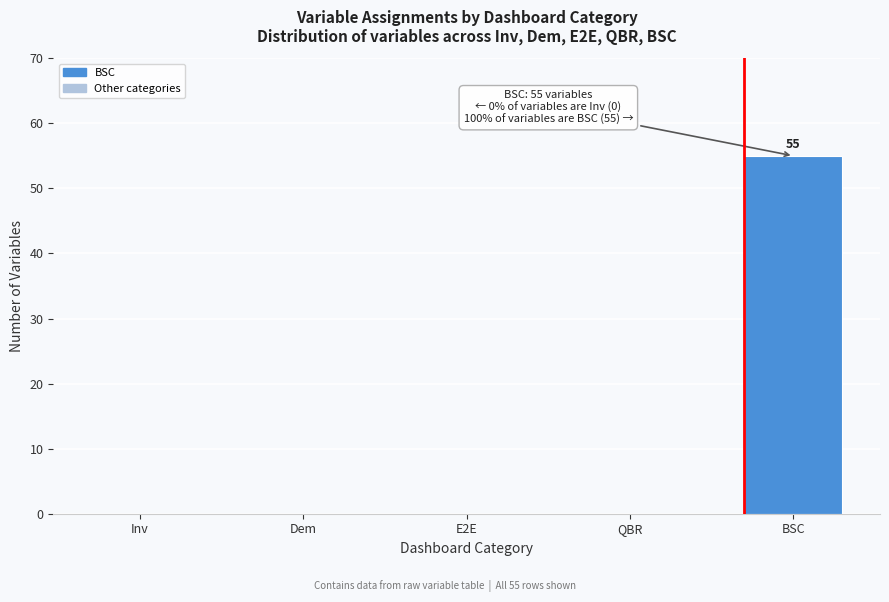

Reading right to left, transcribe all the data shown in this chart.

BSC=55	QBR=0	E2E=0	Dem=0	Inv=0